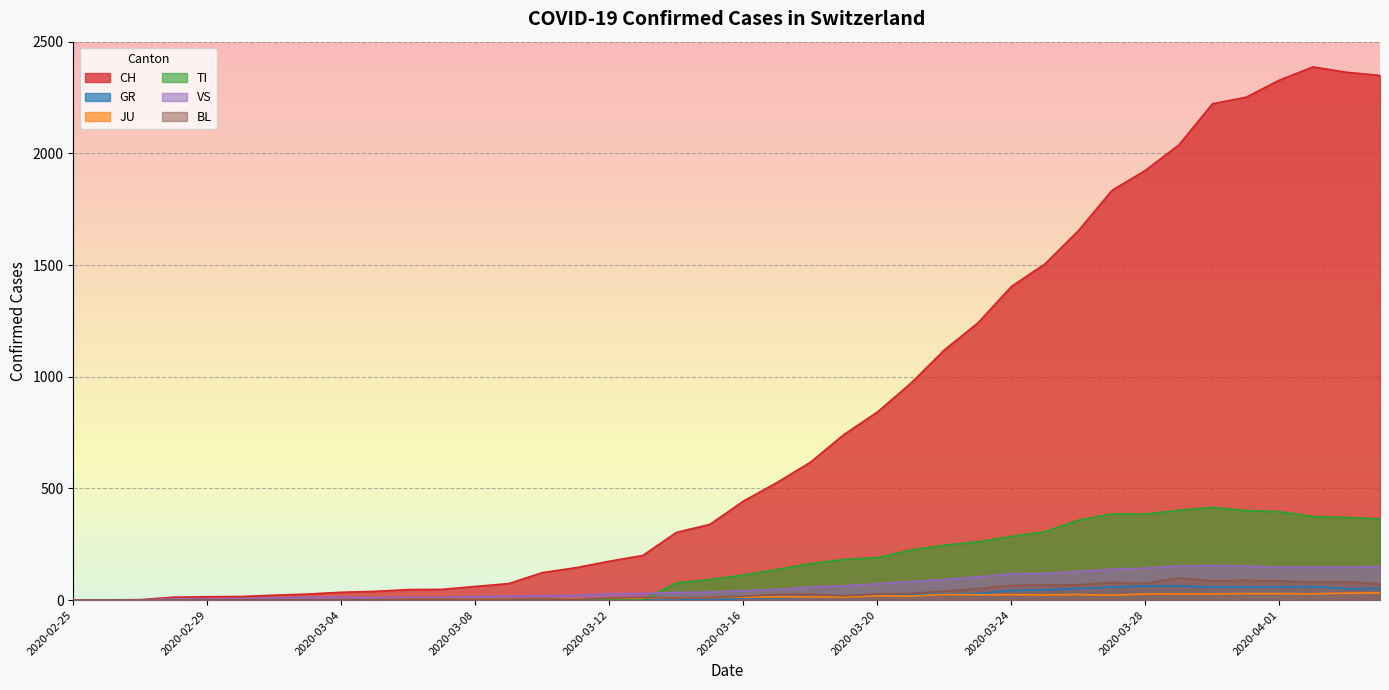

Between 2020-03-03 and 2020-03-16, which series saw the biggest shift?

CH